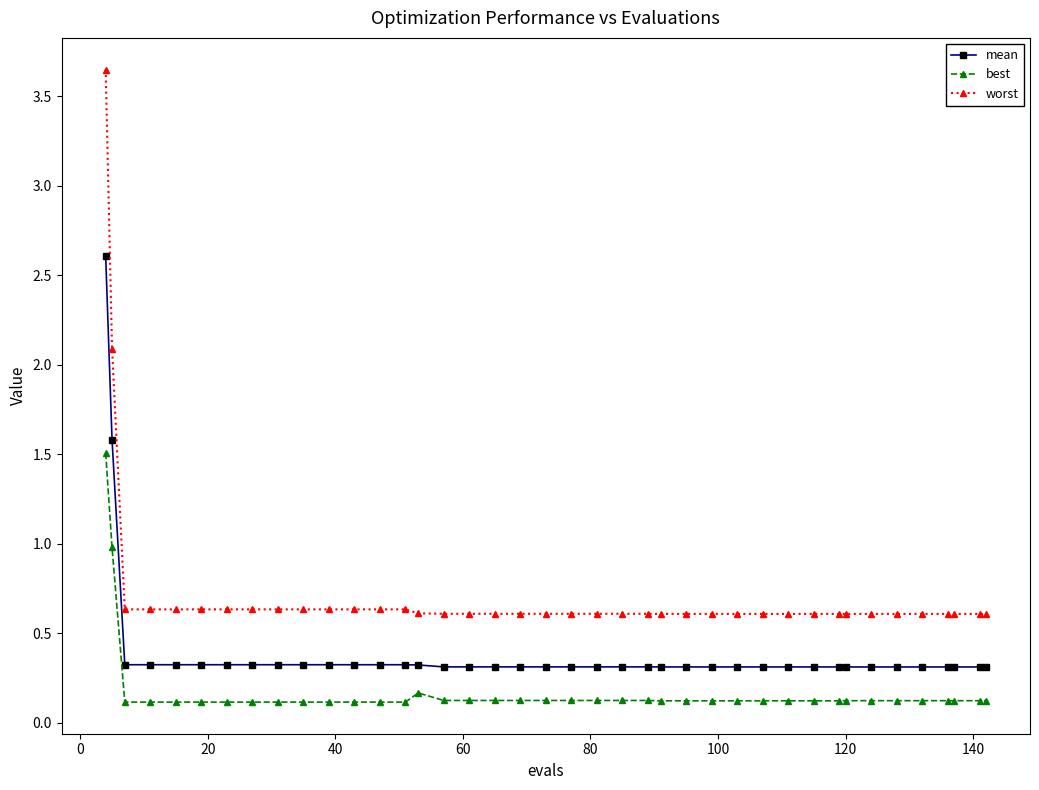

True or false: worst and mean cross at least once.

False